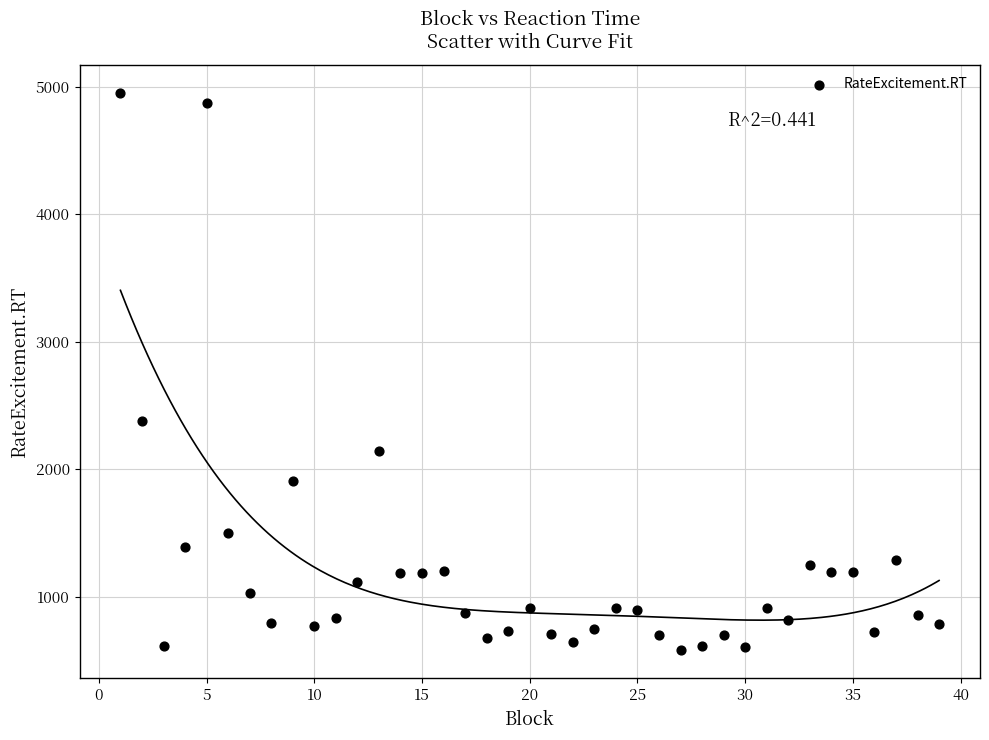

What Y value in the scatter plot is closest to 2766?

2377